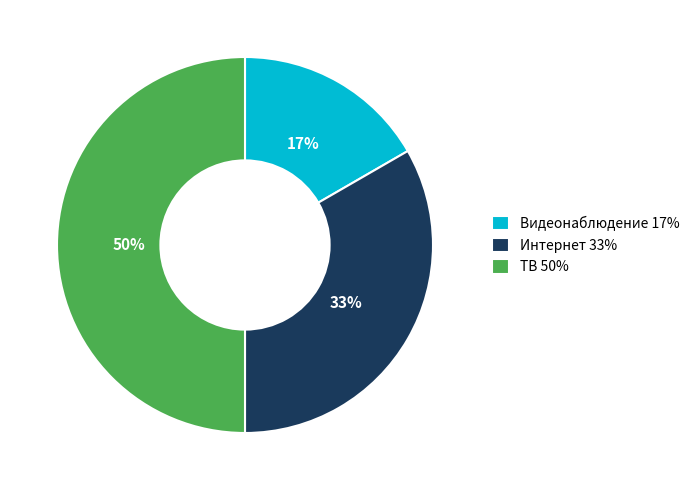

Is it true that Видеонаблюдение is 17% of the pie?

True